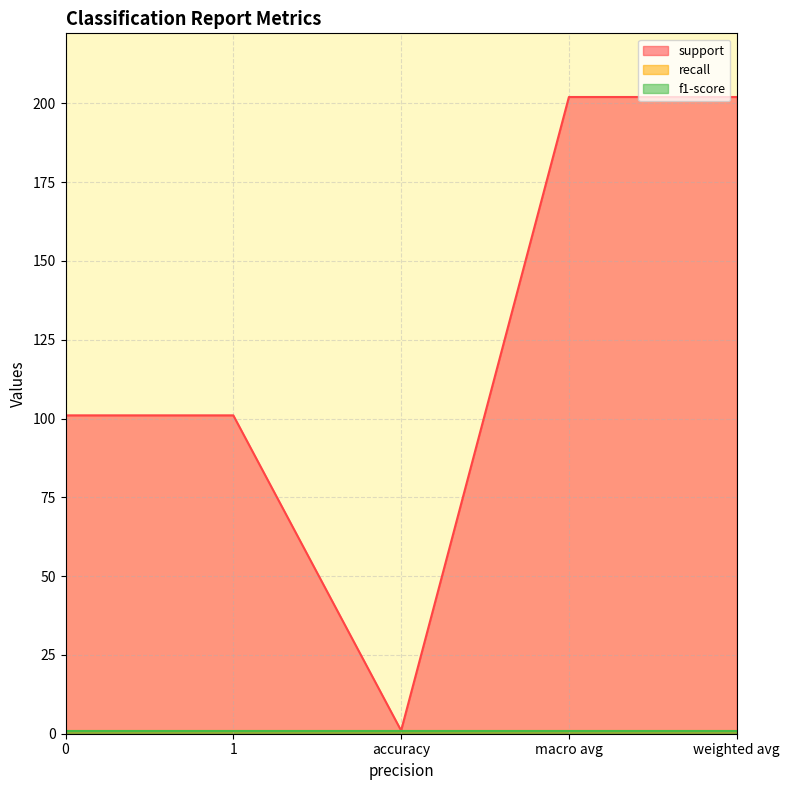

True or false: support and f1-score intersect in this chart.

False